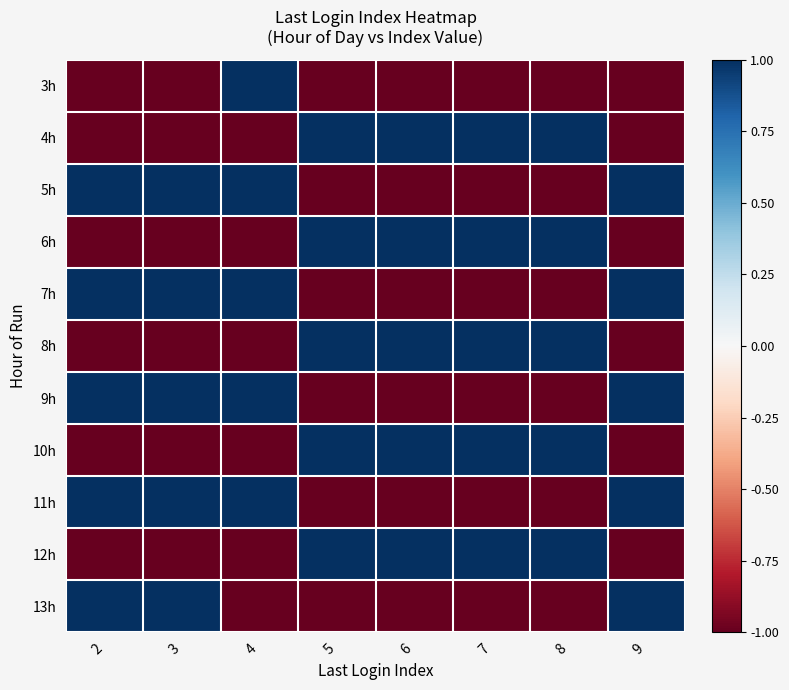

At which category does the chart reach its peak across all series?

4